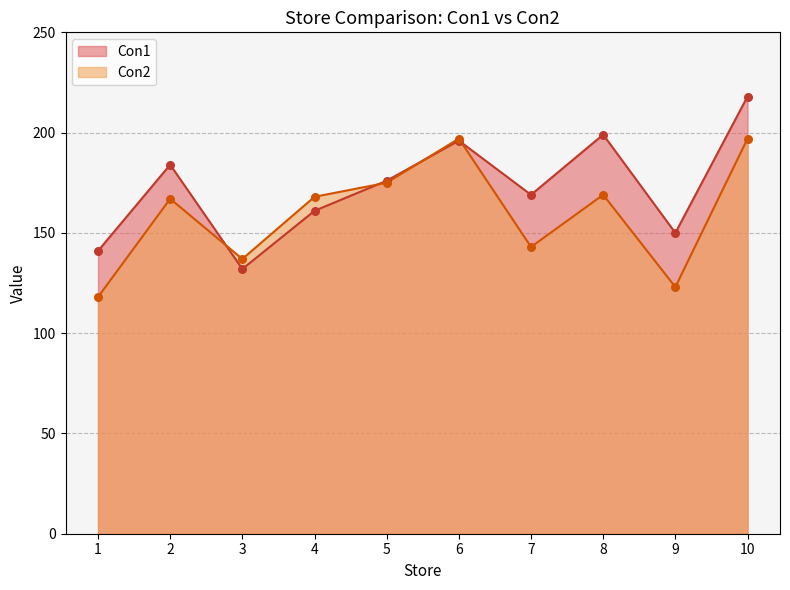

Which series has the widest spread of Y values?

Con1